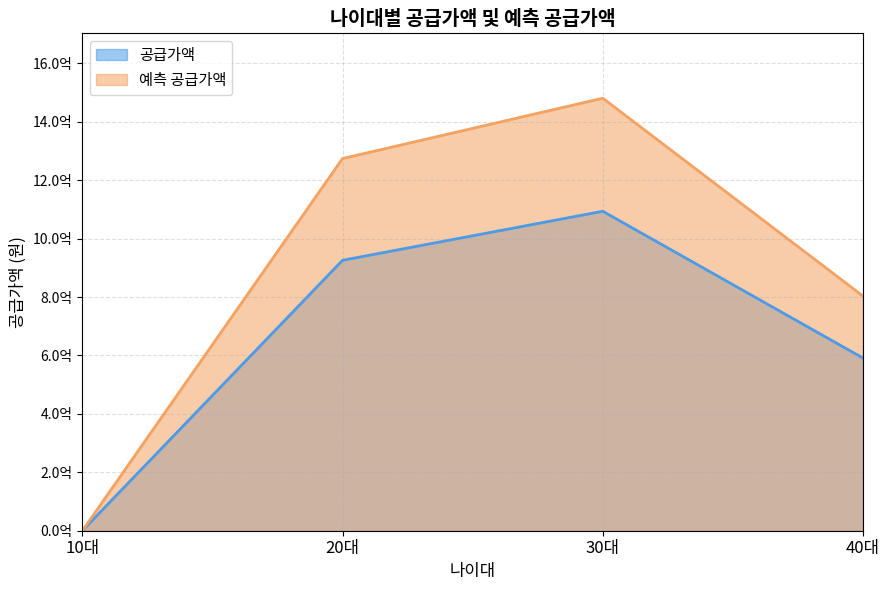

Which series has the widest spread of values?

예측 공급가액